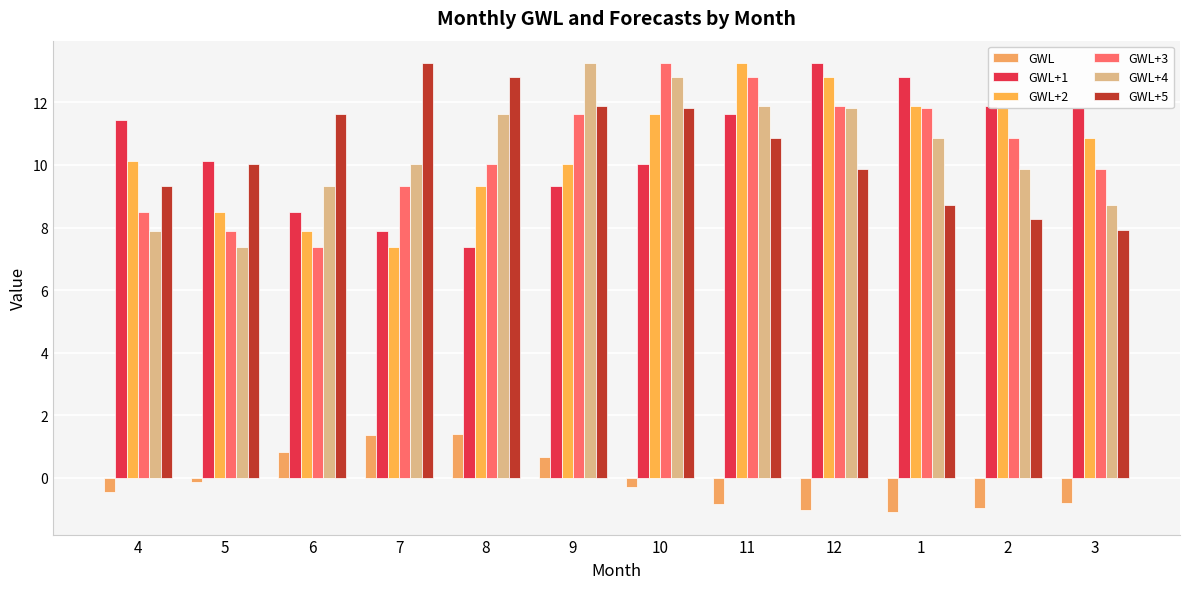

Is it true that GWL+5 equals 13.2 at 7?

True